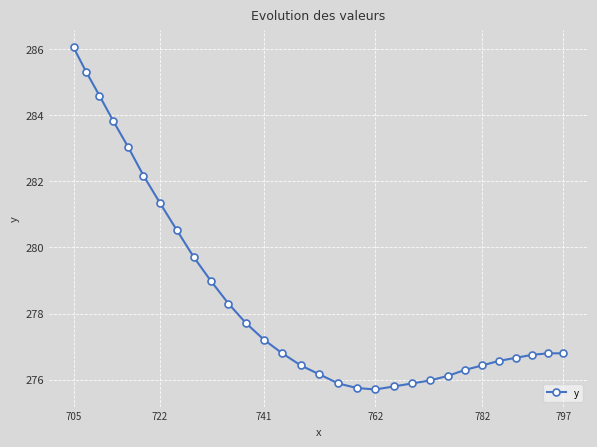

What is the difference between the maximum and minimum values?

10.4